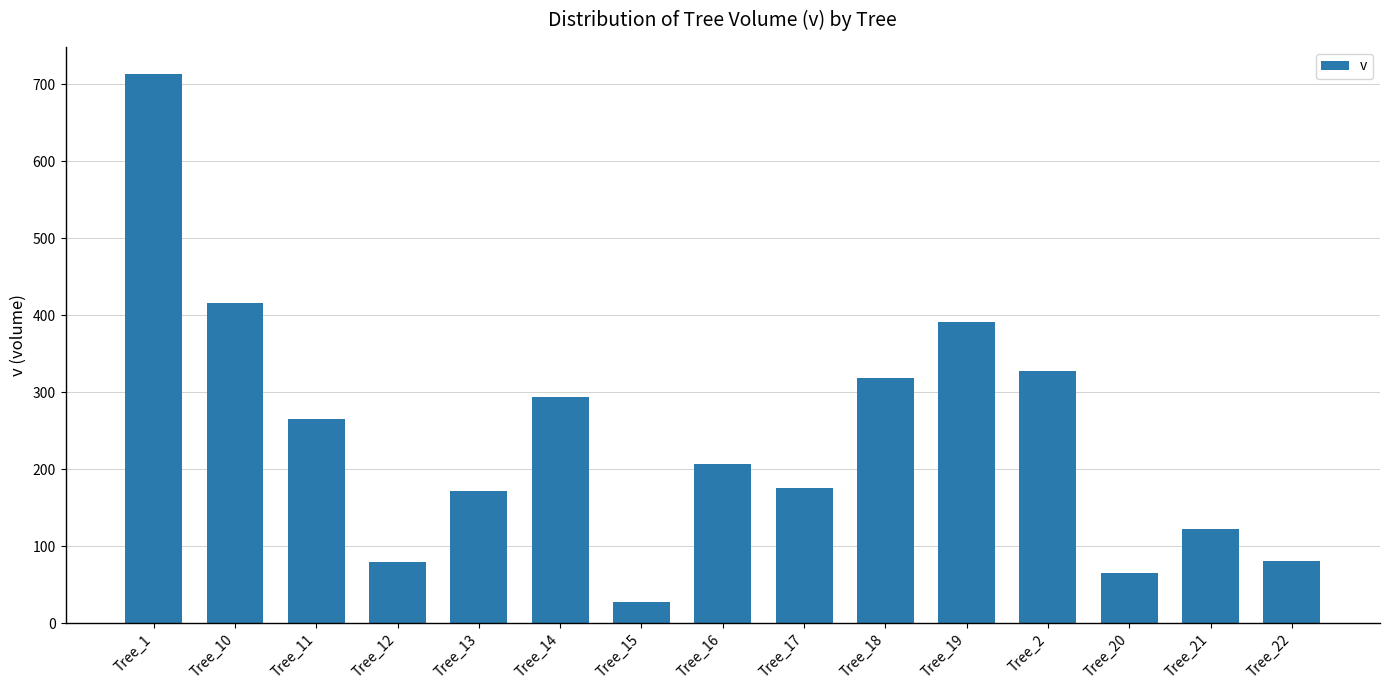

What is the ratio of the value at Tree_12 to the value at Tree_21?

0.7